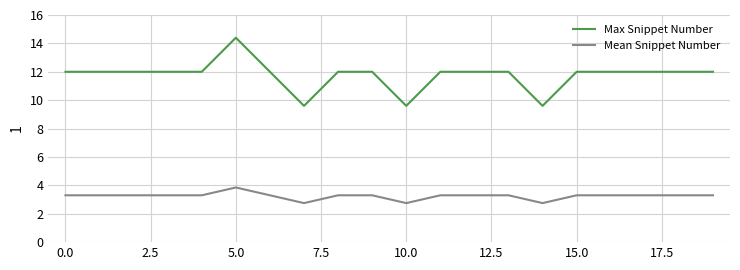

Which series has the largest range (max minus min)?

Max Snippet Number